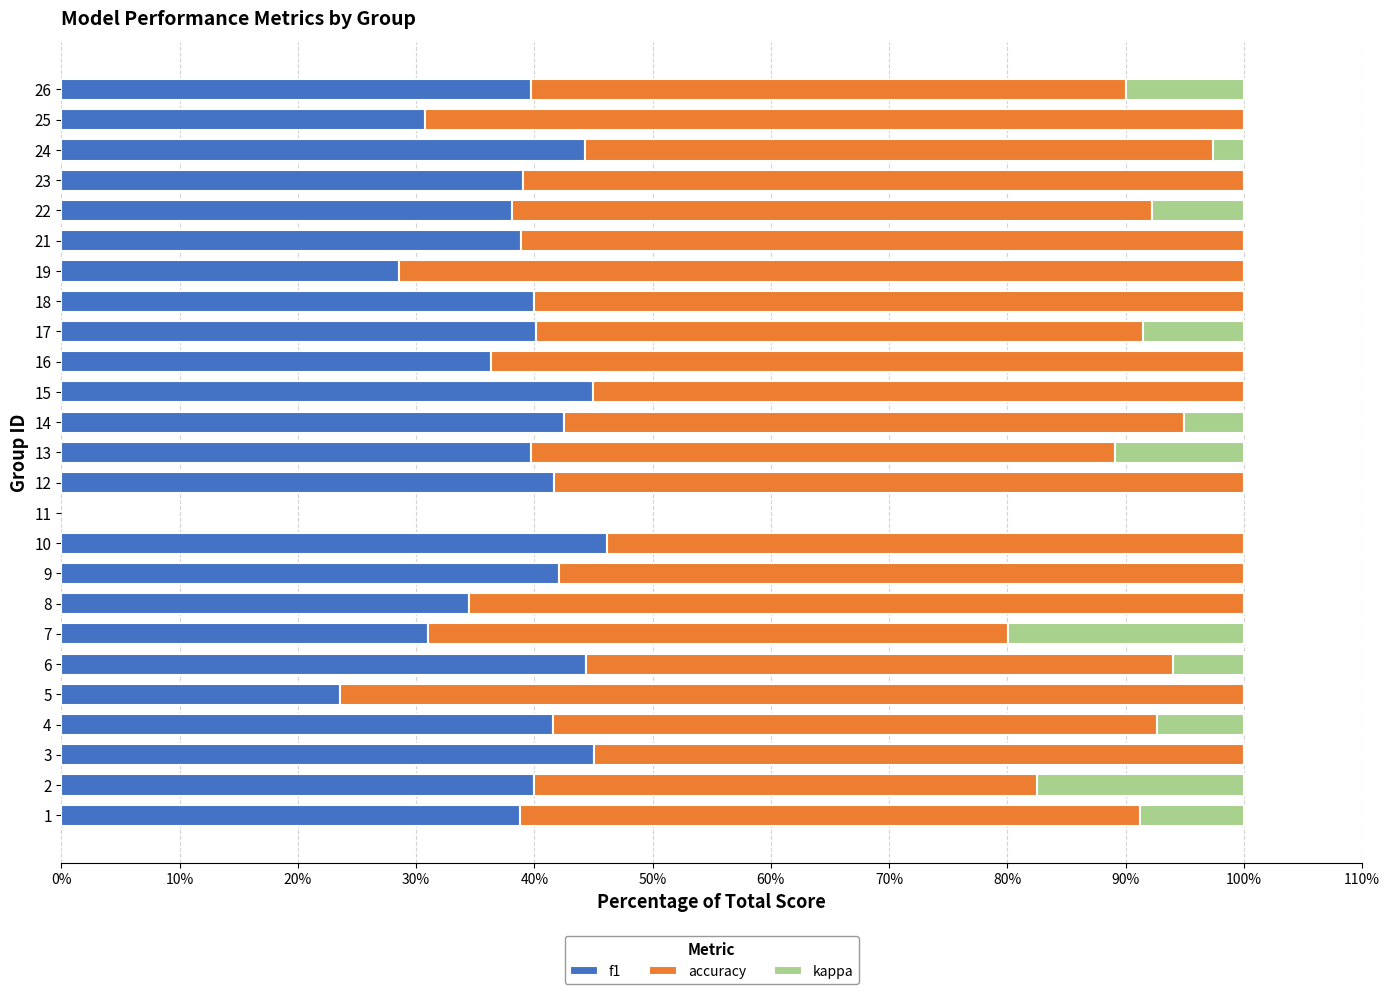

What is the sum of all f1 values?

932.0